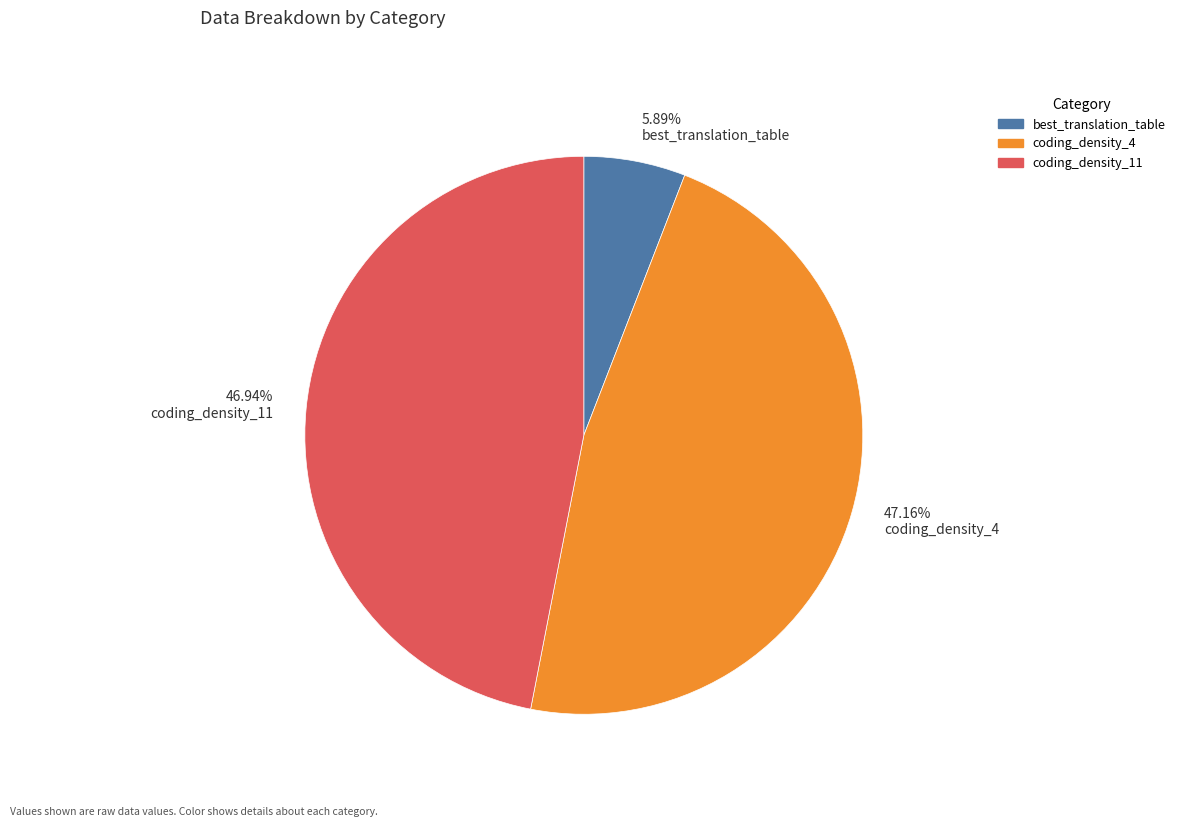

To the nearest percent, what is the difference between the largest and smallest slice percentages?

41%